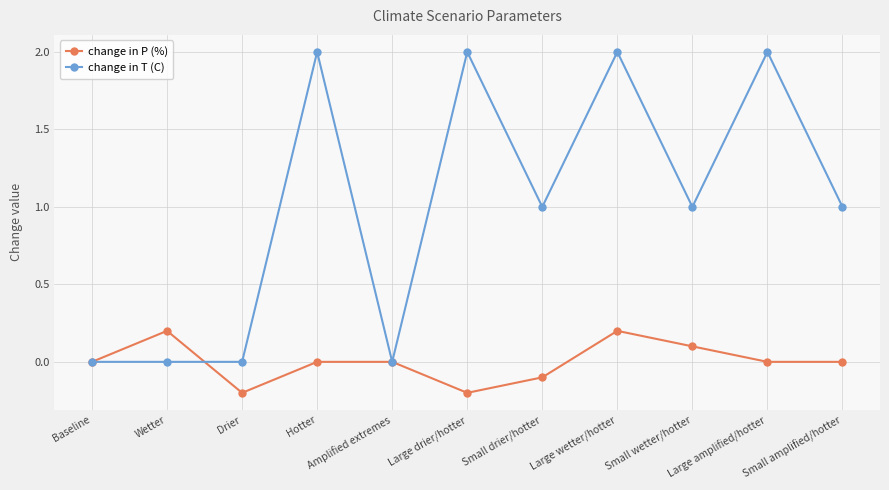

True or false: change in P (%) has a value of -0.2 at Small drier/hotter.

False